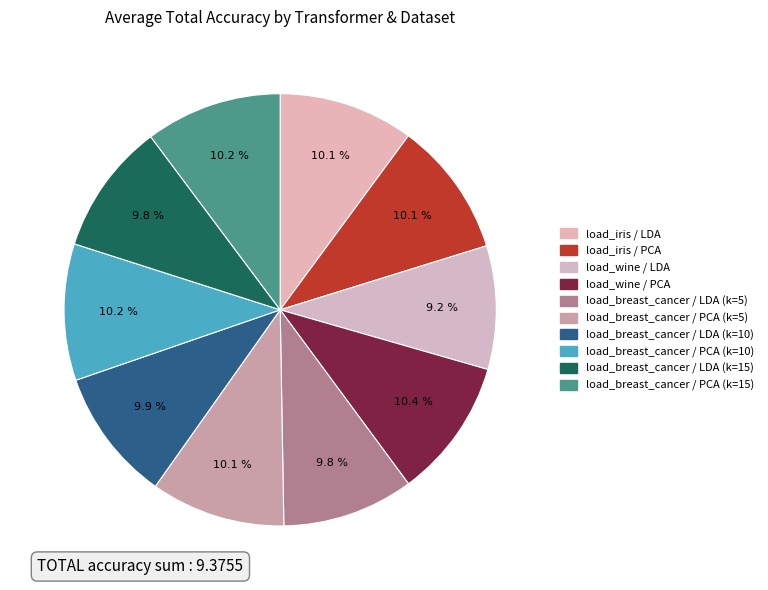

How many segments does this pie chart have?

10